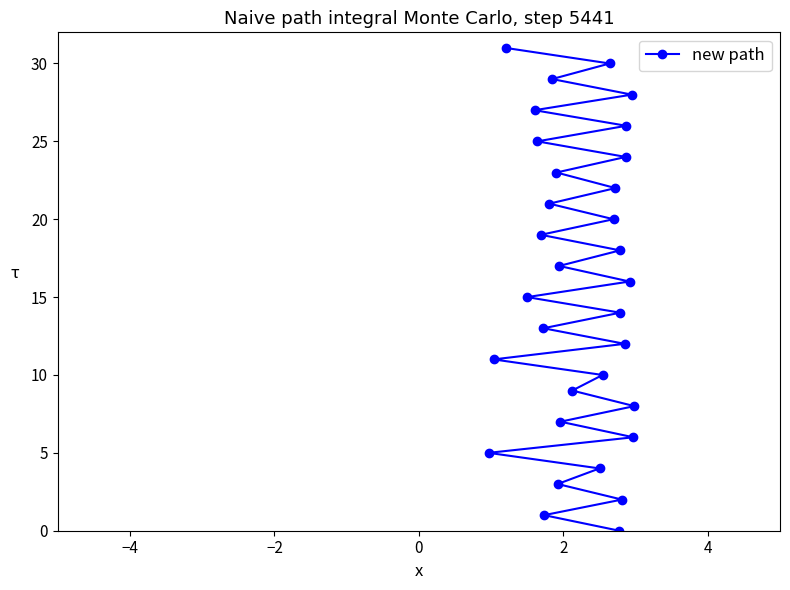

How many positive values are there?

31